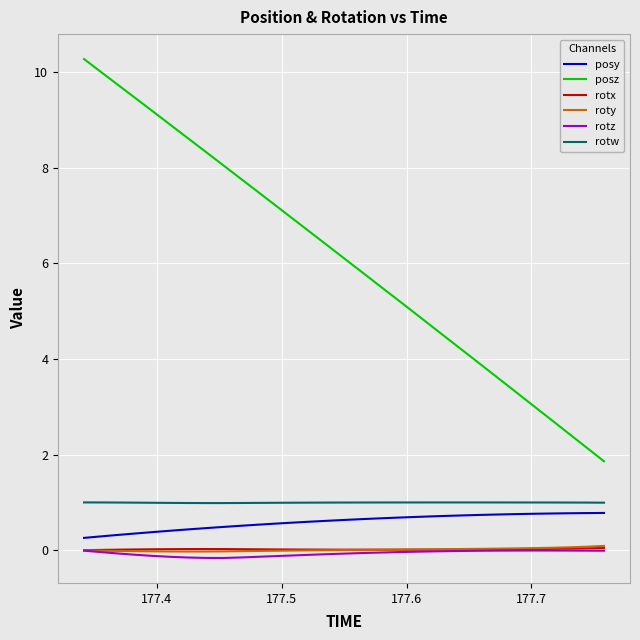

Which series has the largest total across all categories?

posz